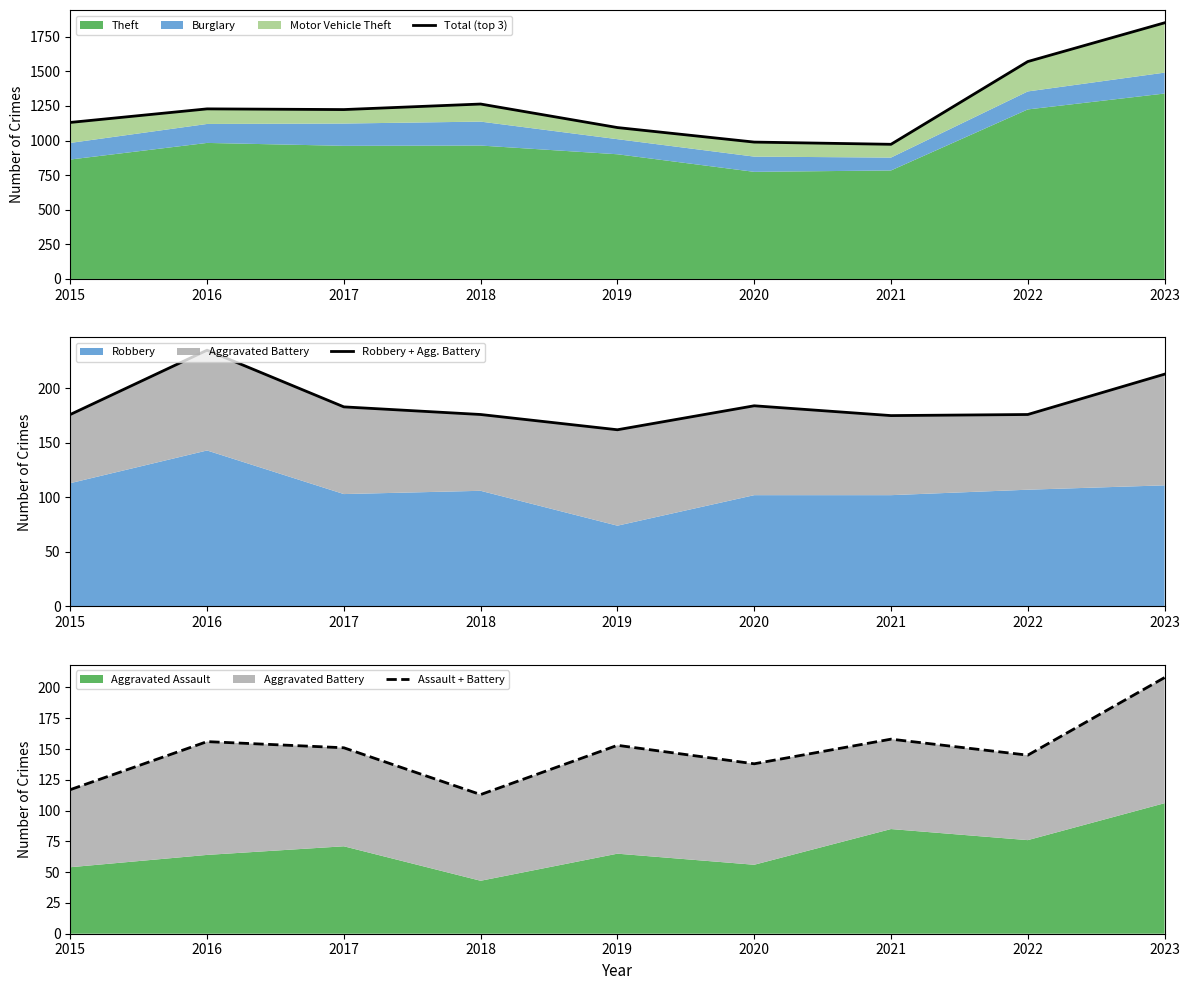

At which category is the sum across all series the highest?

2023